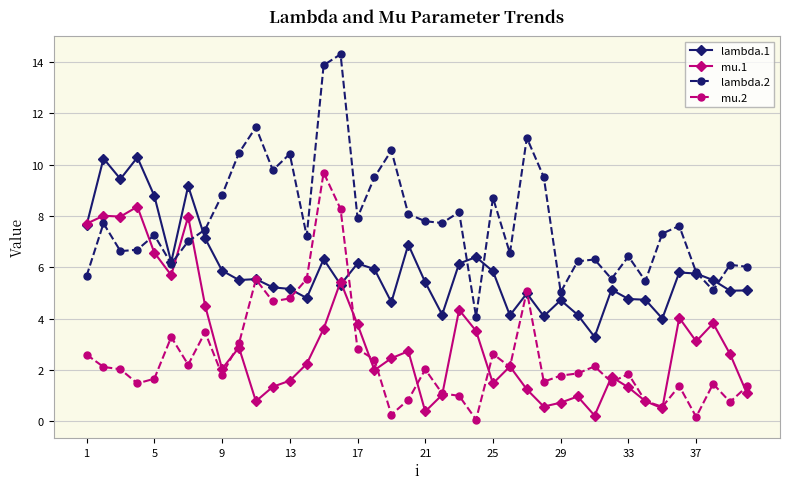

Which series has the largest total across all categories?

lambda.2